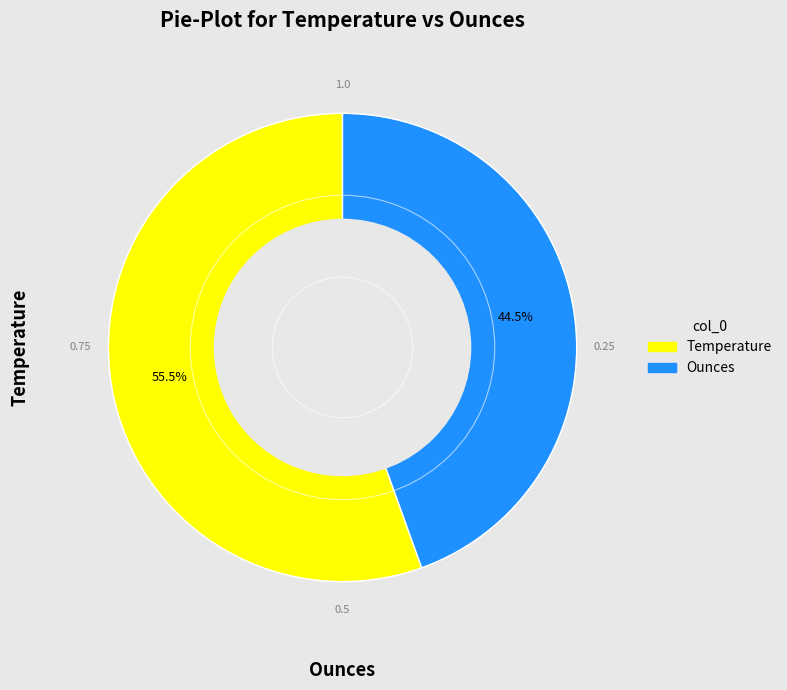

Combined, what portion of the pie is Temperature and Ounces?

100.0%